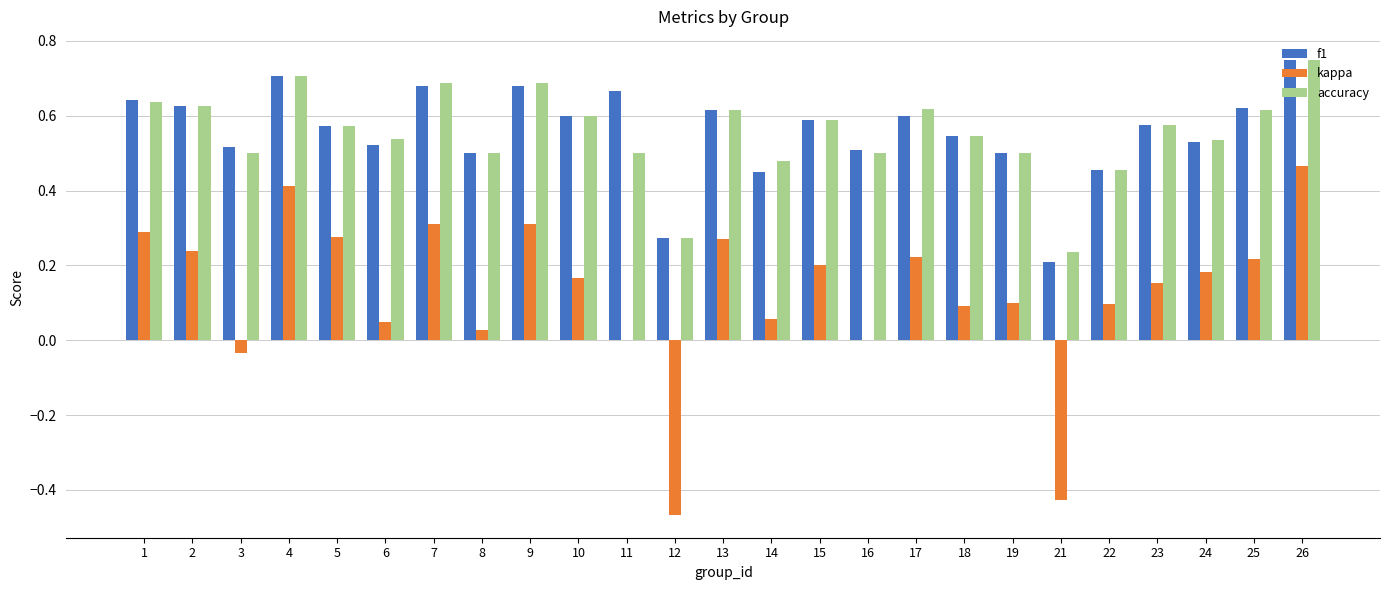

The value of kappa at 14 is 0.1. True or false?

True